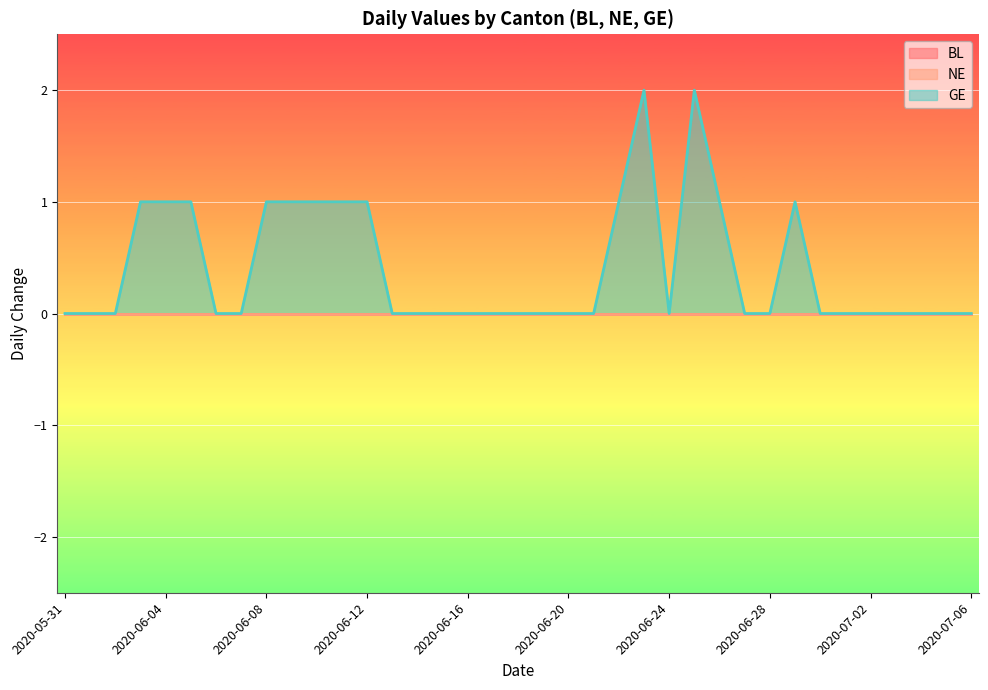

Which series has the widest spread of values?

GE